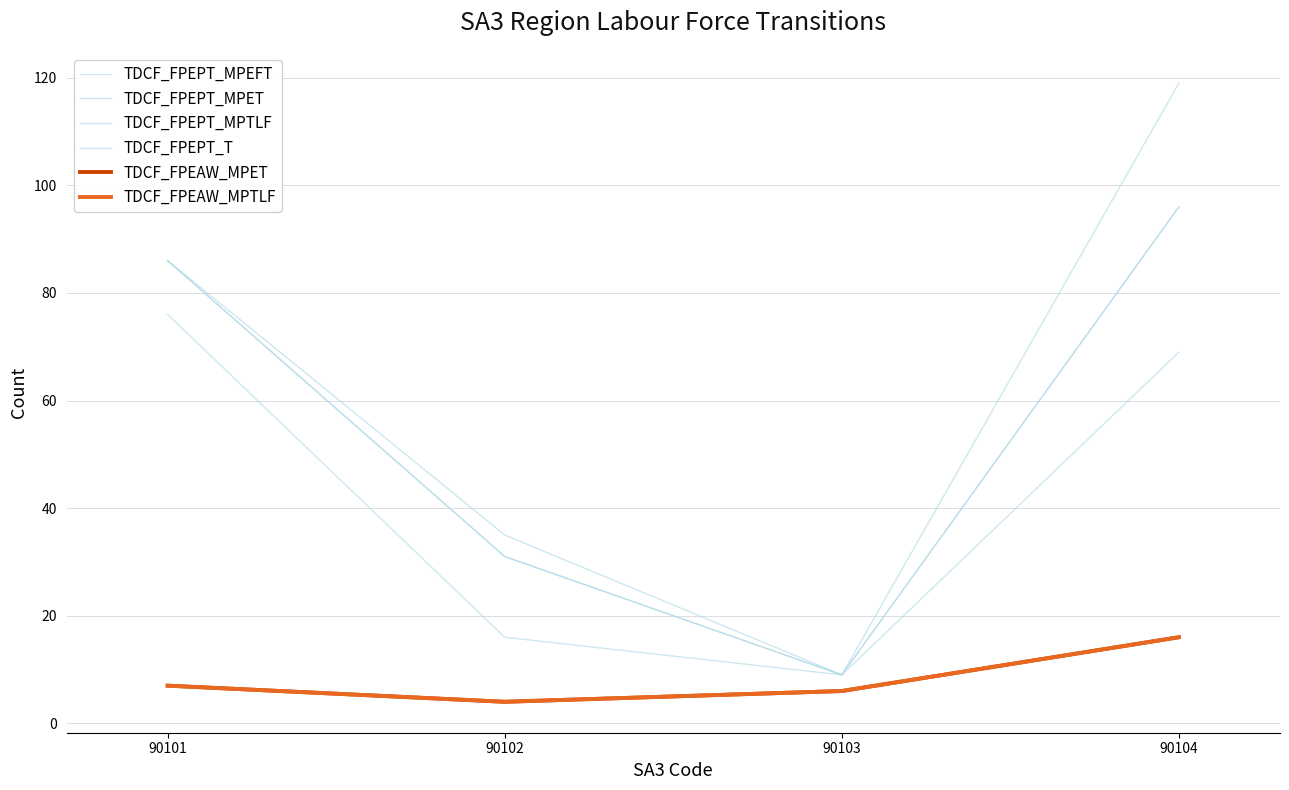

Does the chart display data point markers on the line(s)?

No